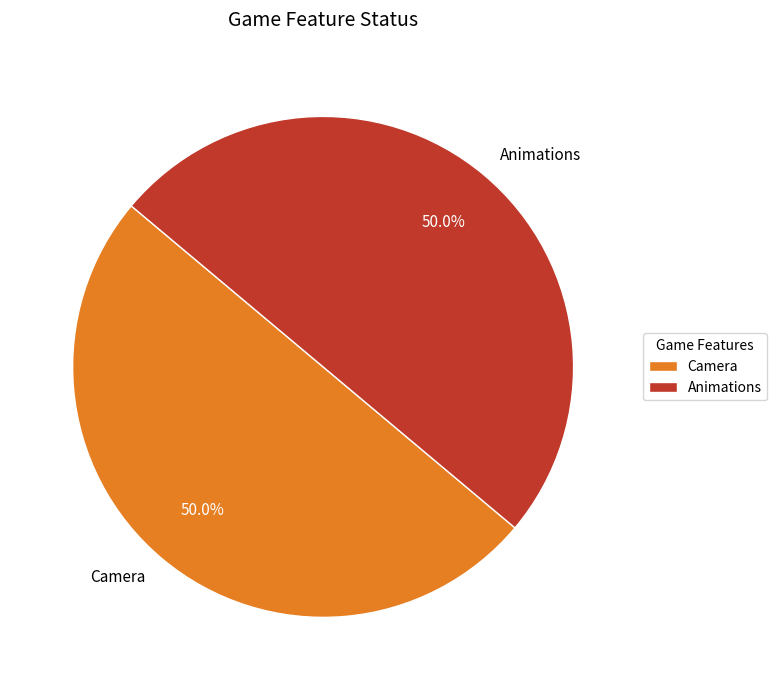

To the nearest percent, what portion does Animations represent?

50%